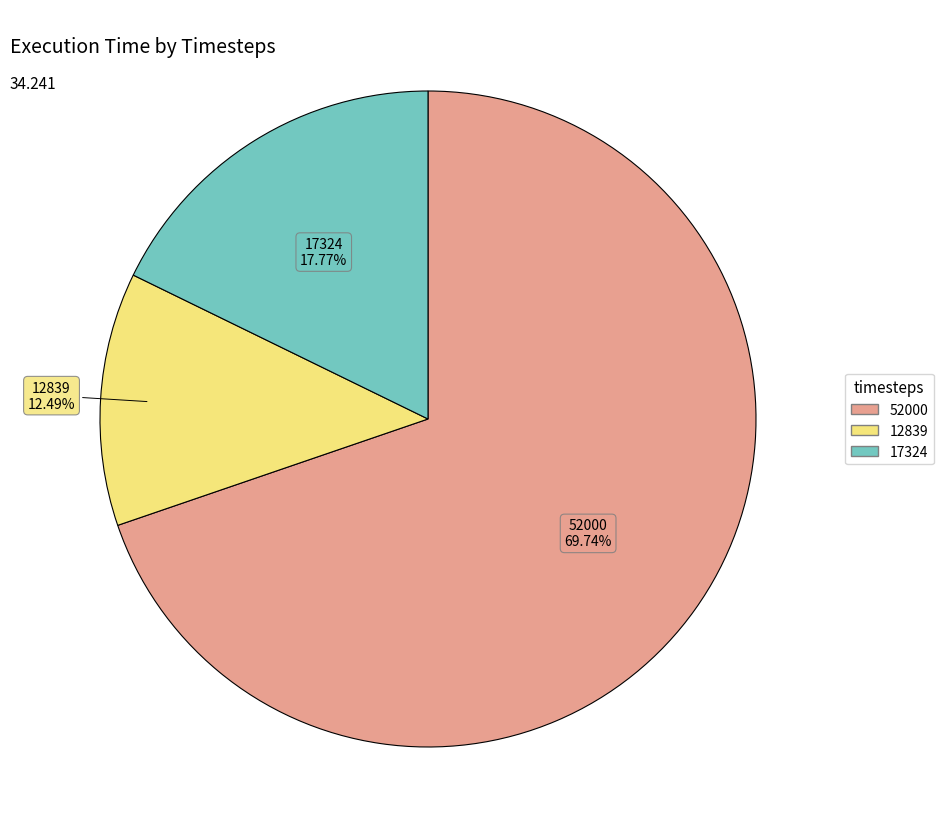

Is 17324 the majority of the pie?

No